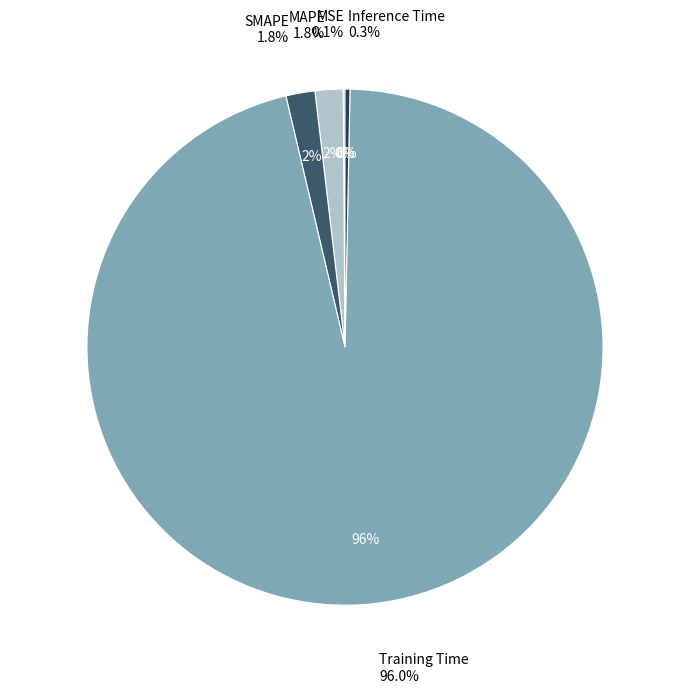

Rank the categories by value from highest to lowest.

Training Time, SMAPE, MAPE, Inference Time, MSE